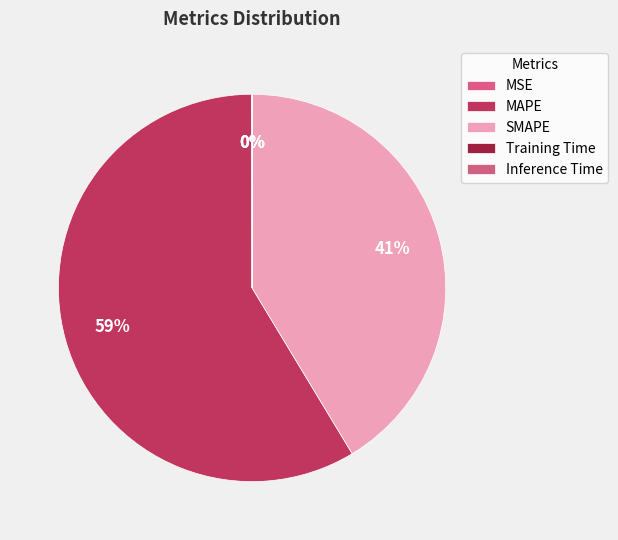

Count the number of slices in the pie.

5